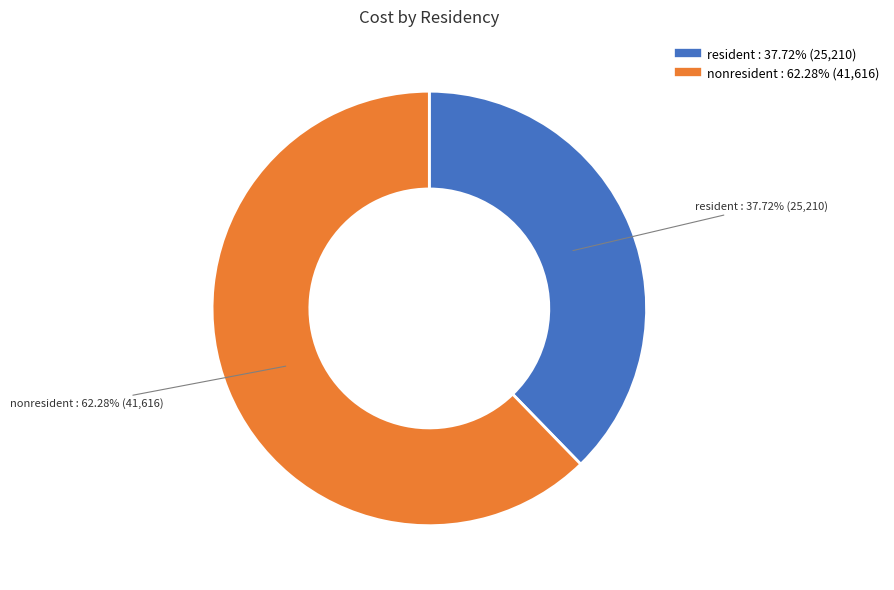

To the nearest percent, what is the average slice percentage?

50%